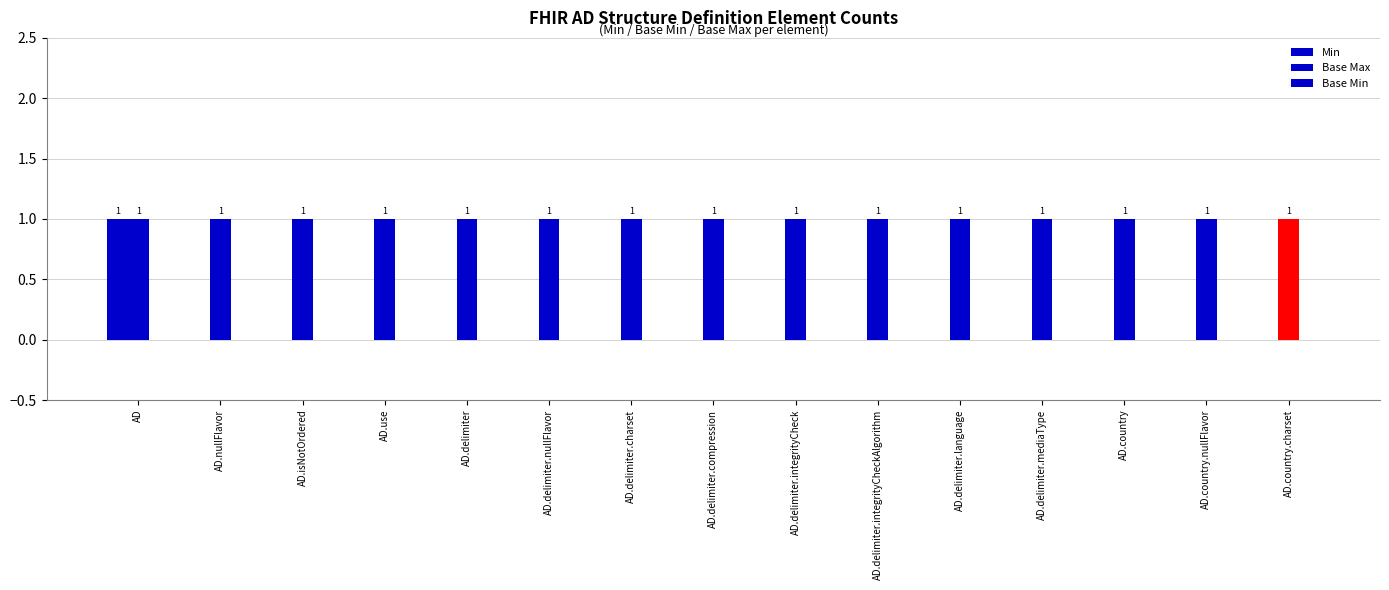

Does the chart contain stacked bars?

No